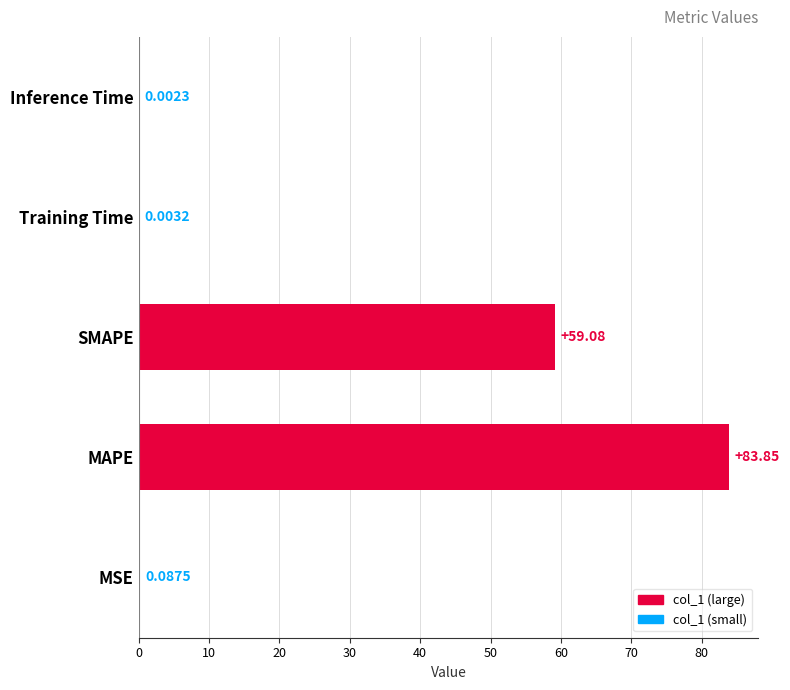

Between MSE and Inference Time, which is larger?

MSE